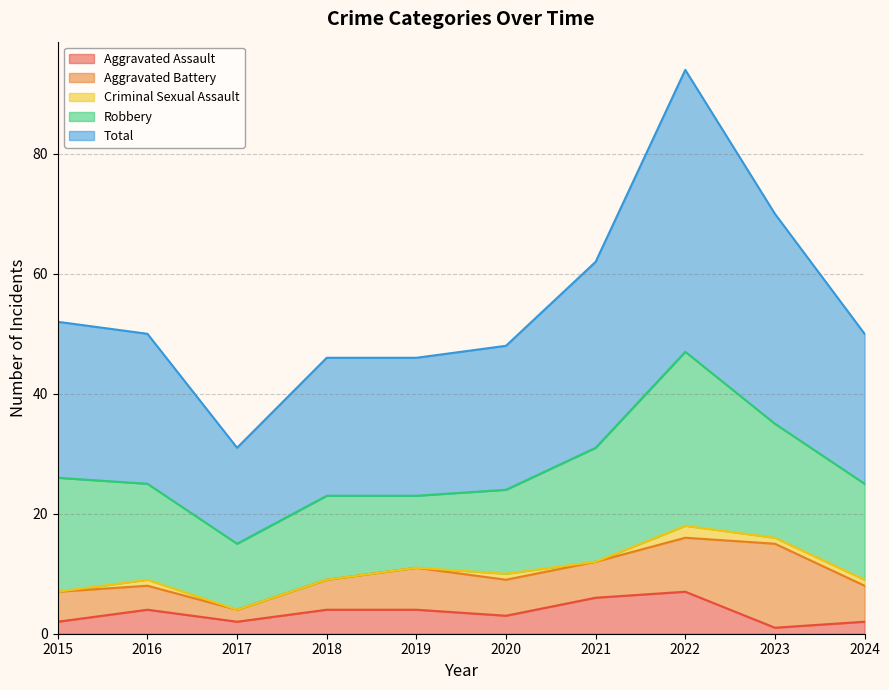

Where is the first local minimum for Criminal Sexual Assault?

2021